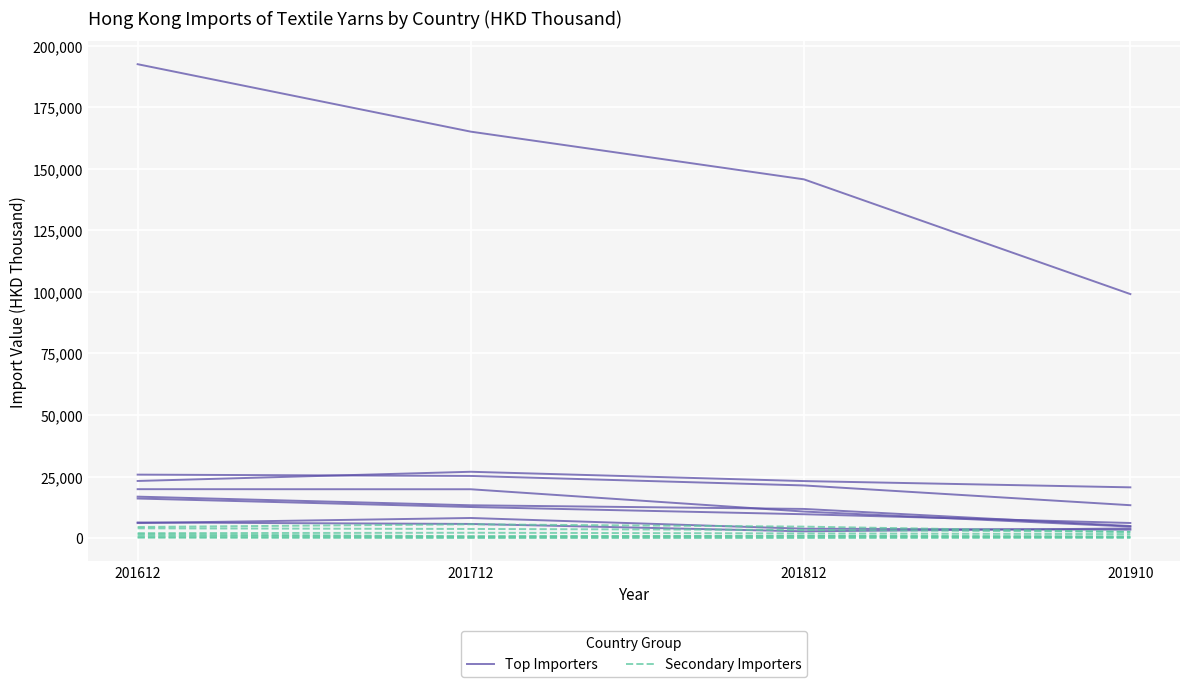

Reading right to left, what are all the values shown in this chart?

Top Importers: 201910=99121.2	201812=145748.6	201712=165122.4	201612=192528.6
Secondary Importers: 201910=2545.3	201812=3295.8	201712=3697.3	201612=3949.1